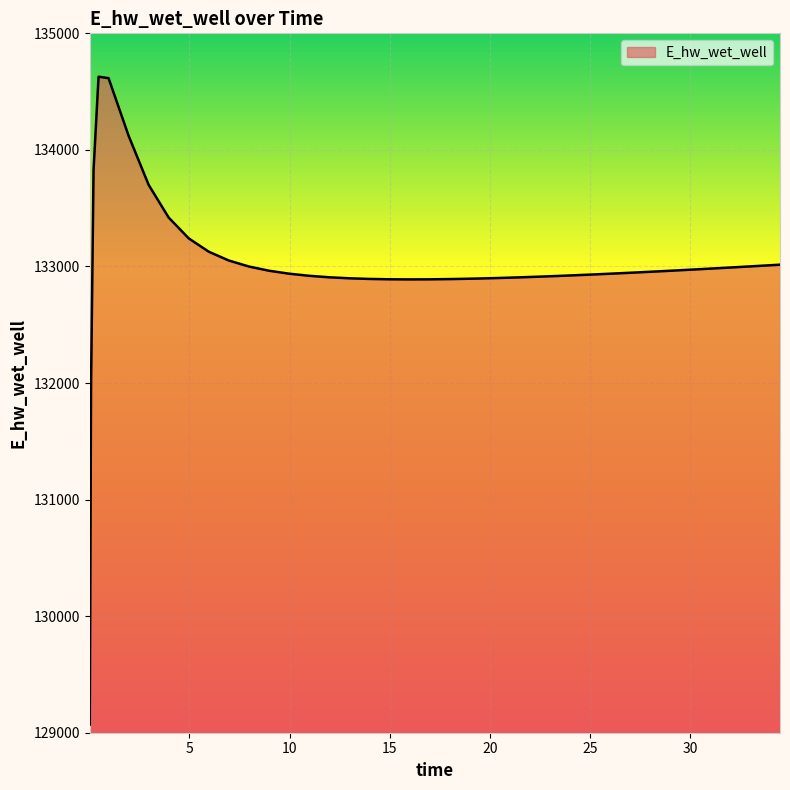

What is the difference between the maximum and minimum values?

5557.8